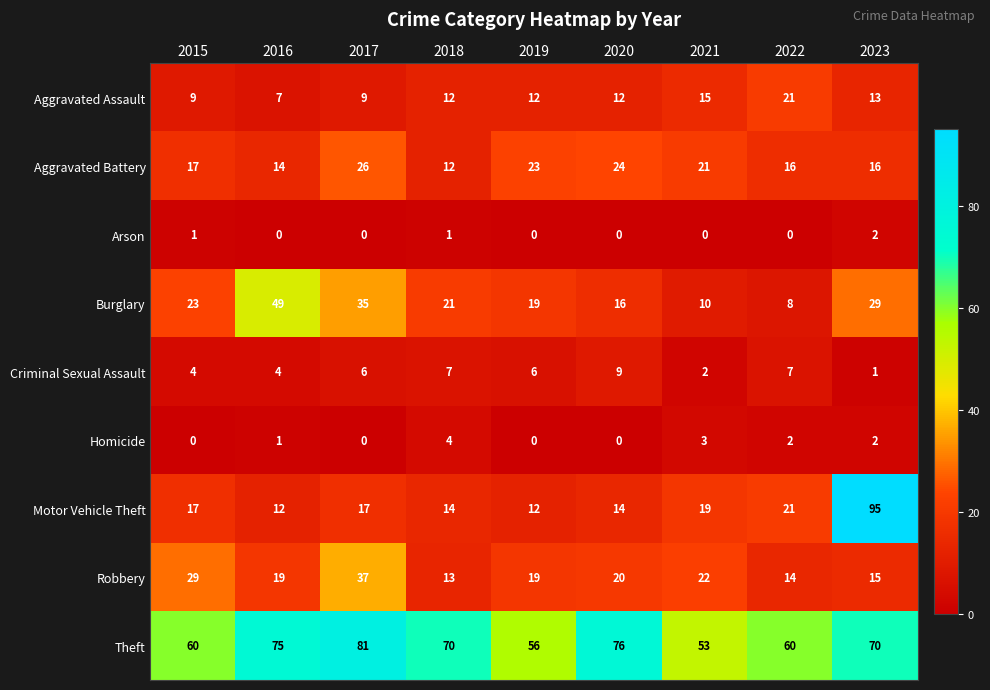

What is the spread (max minus min) of values at 2018?

69